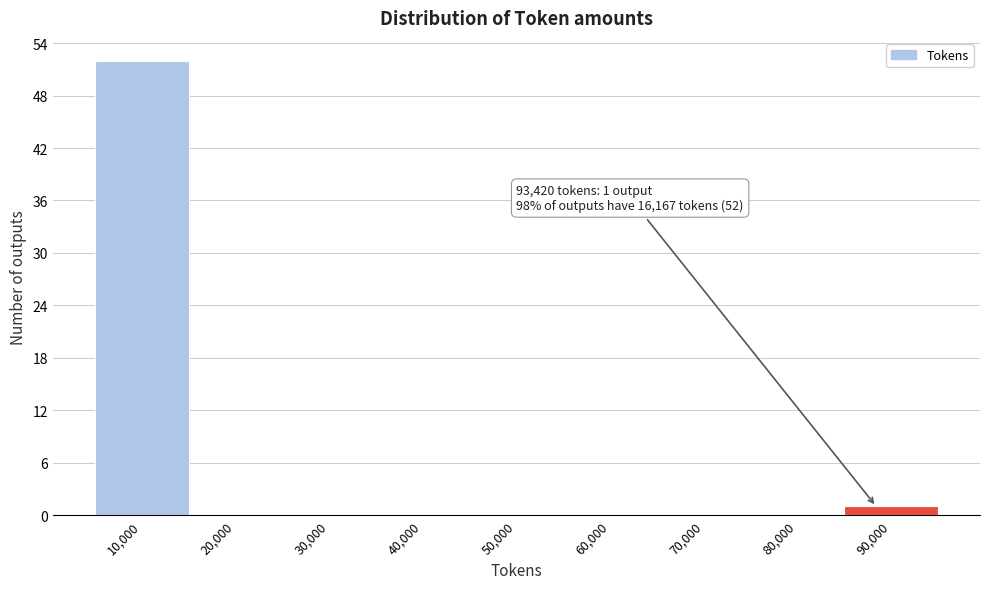

Which label corresponds to the largest value in the chart?

10,000